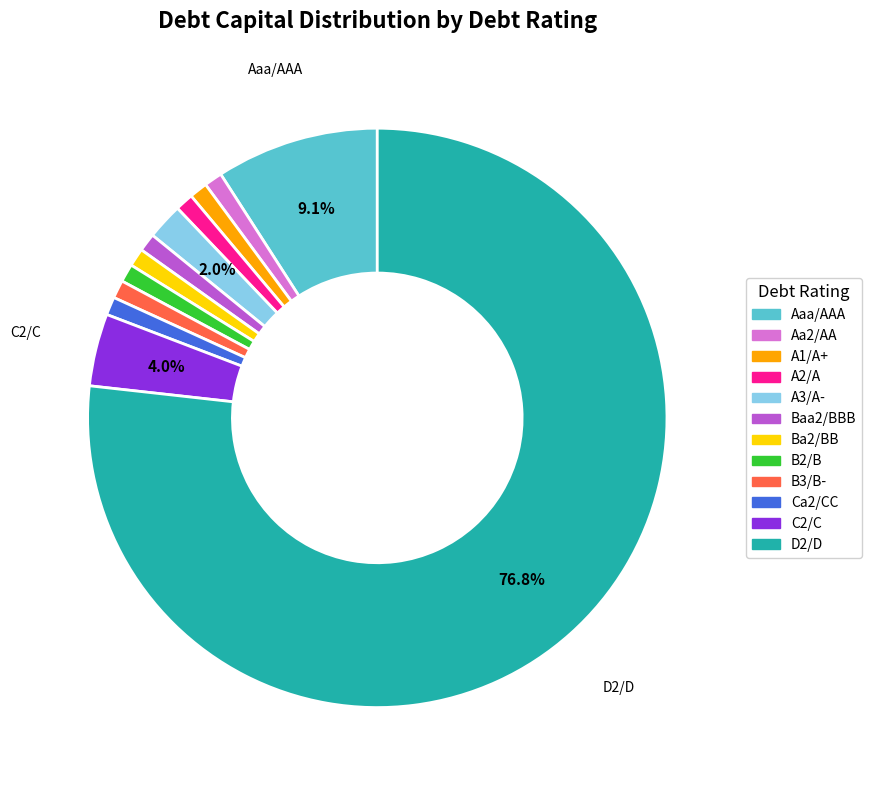

Is it true that D2/D is 77% of the pie?

True